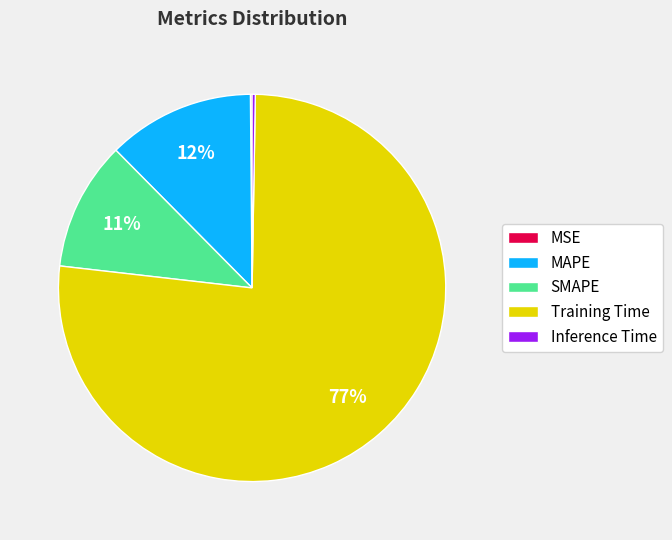

Which category has the biggest portion of the pie?

Training Time